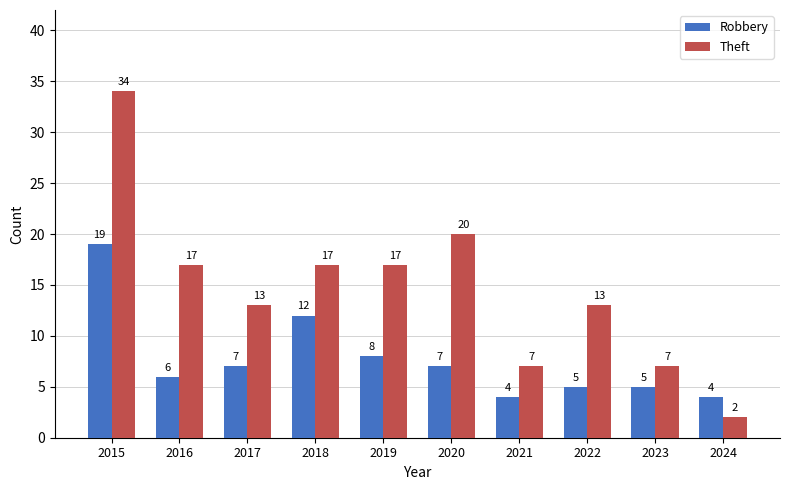

Are the bars horizontal?

No